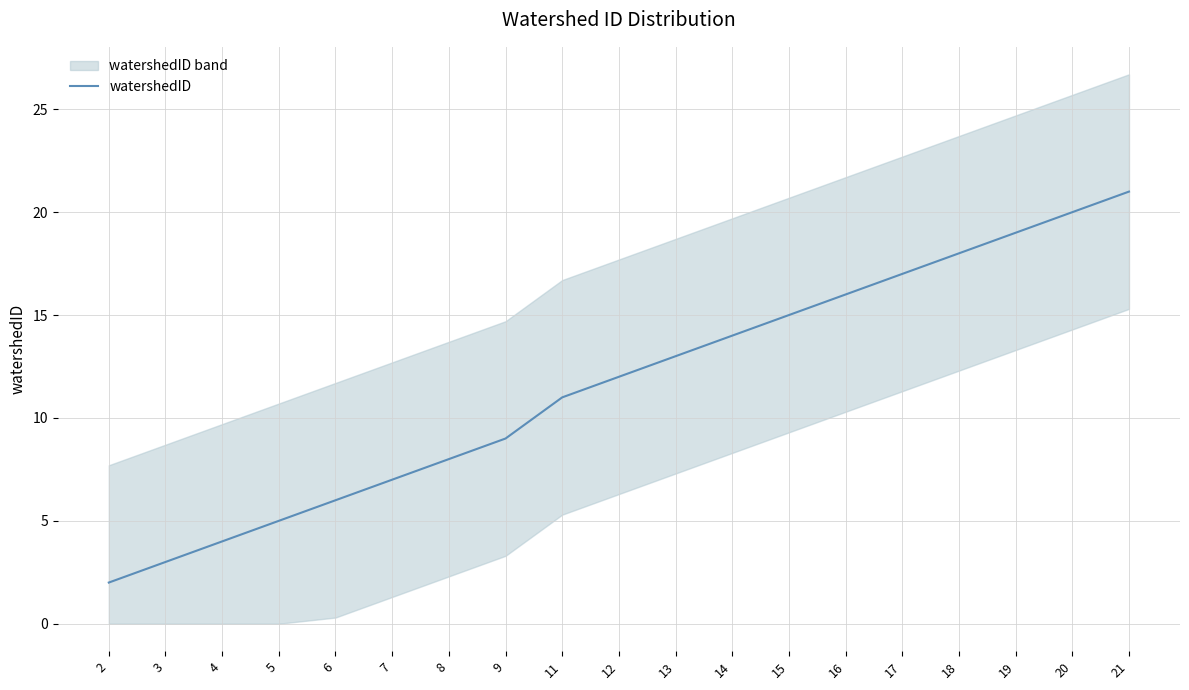

Rank the categories by value from lowest to highest.

2, 3, 4, 5, 6, 7, 8, 9, 11, 12, 13, 14, 15, 16, 17, 18, 19, 20, 21